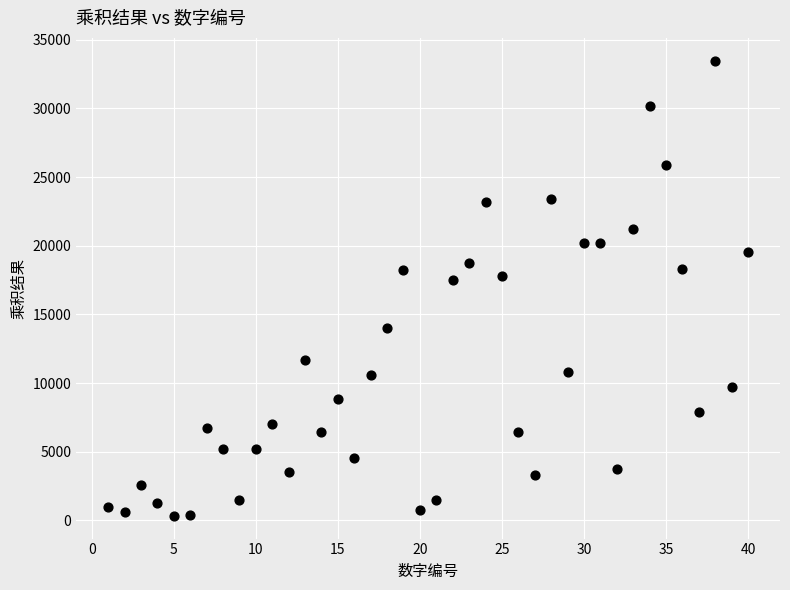

What is the range of X values (max minus min)?

39